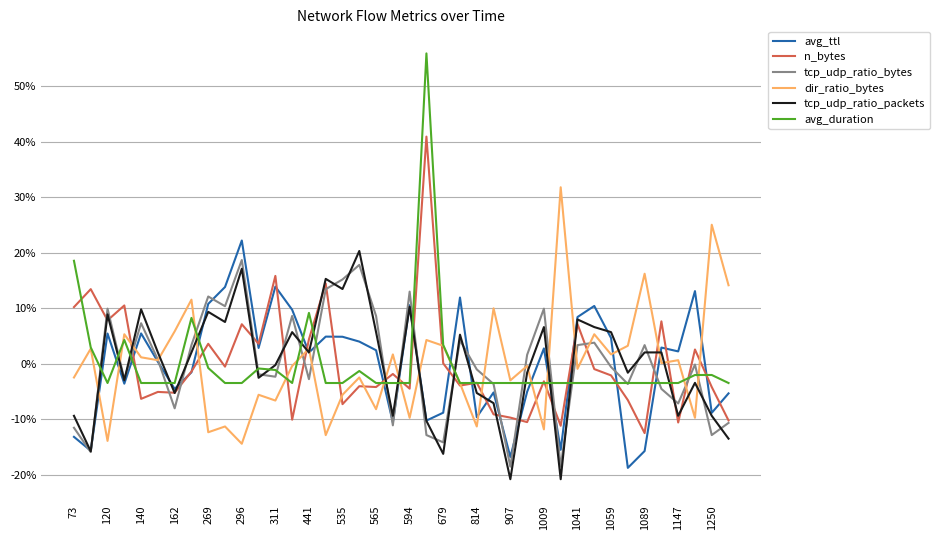

Does the chart display data point markers on the line(s)?

No